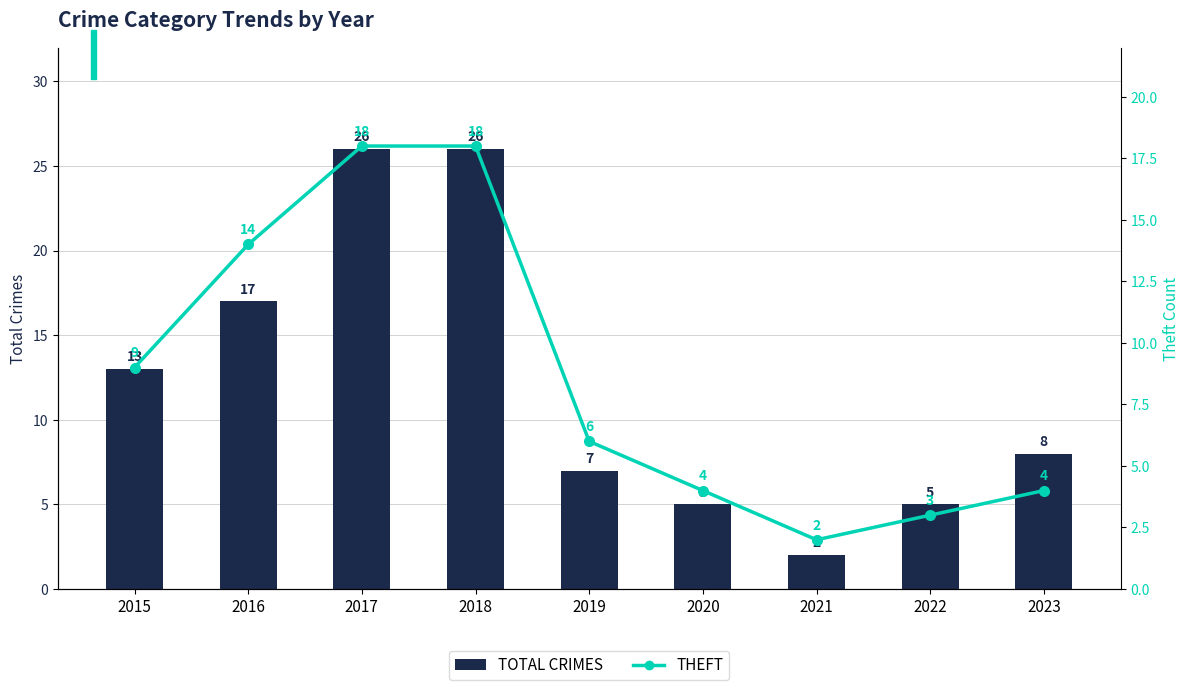

Between 2016 and 2019, which series saw the biggest shift?

Total Crimes